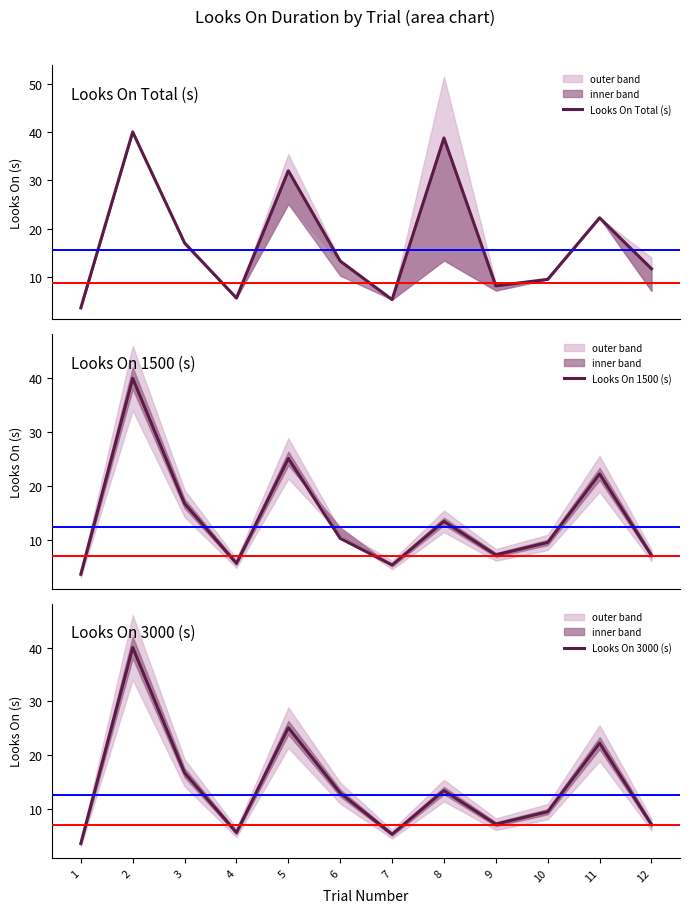

At which label does Looks On Total (s) first exceed 13?

2